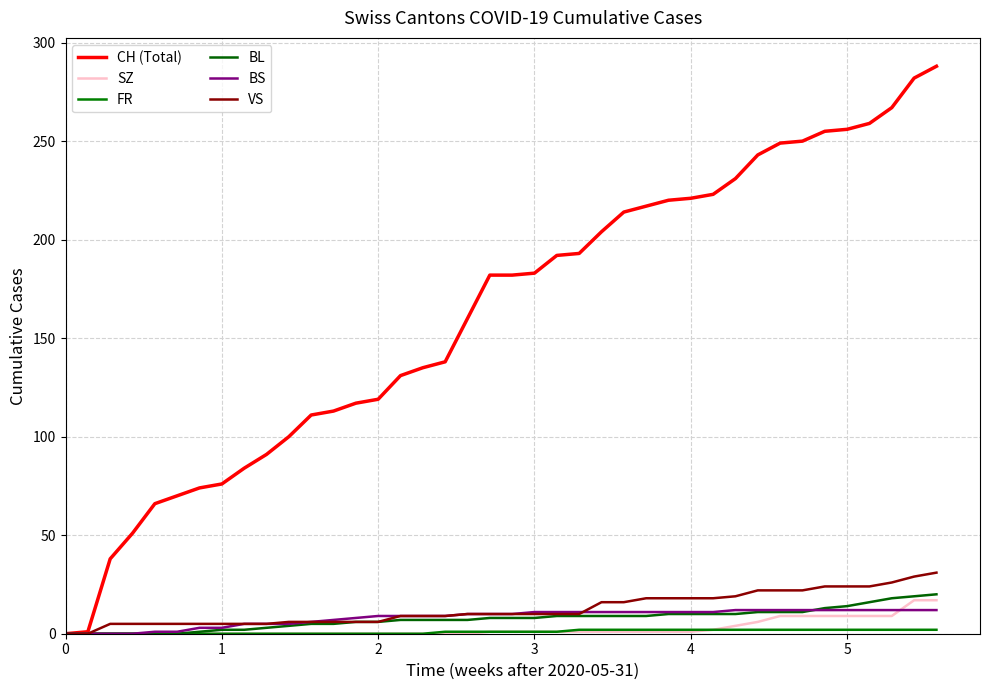

What is the value of the FR point at the 33rd from the left?

2